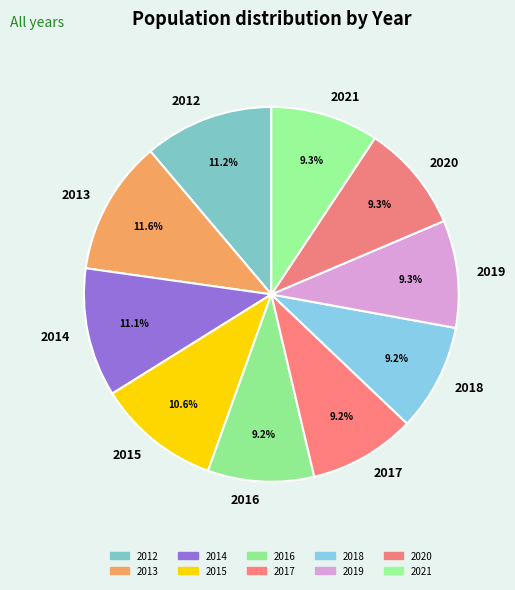

To the nearest percent, what percentage of the pie is 2013?

12%